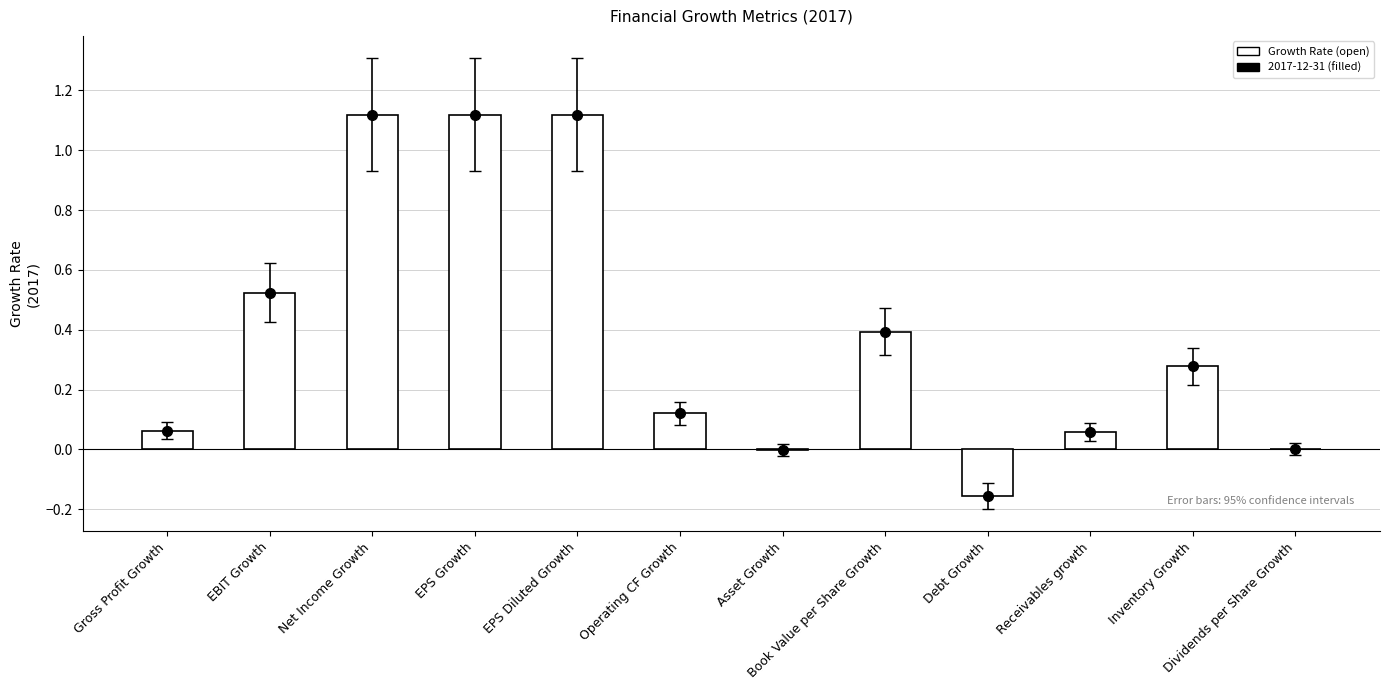

The chart shows a value of 0.9 at EBIT Growth. True or false?

False